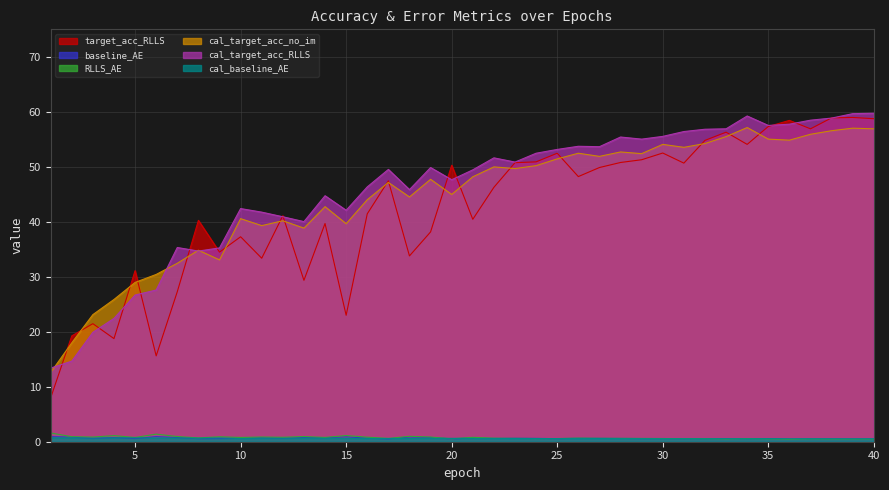

At which label is cal_target_acc_RLLS closest to 36?

7